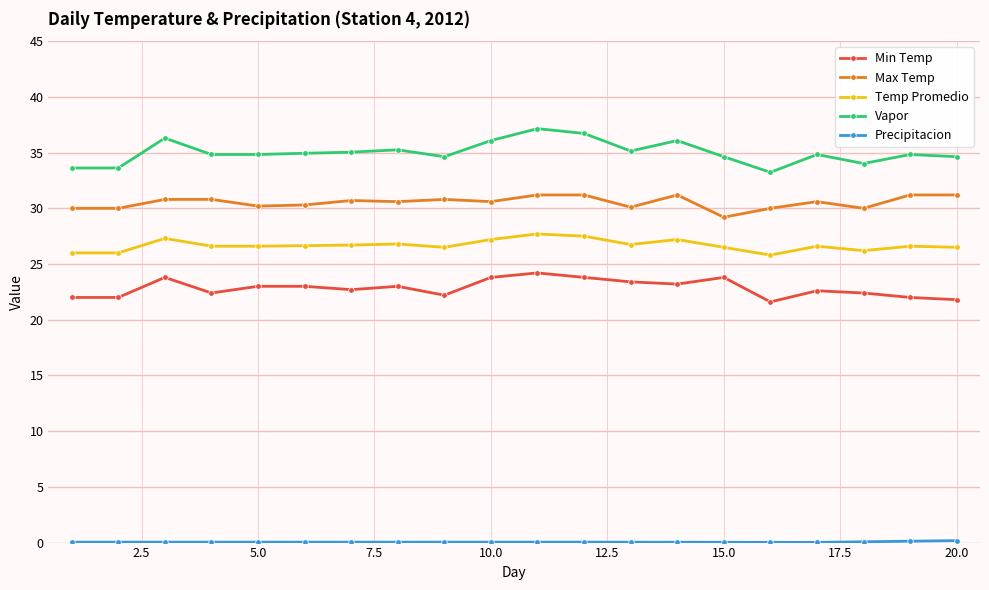

How many lines are shown in the chart?

5